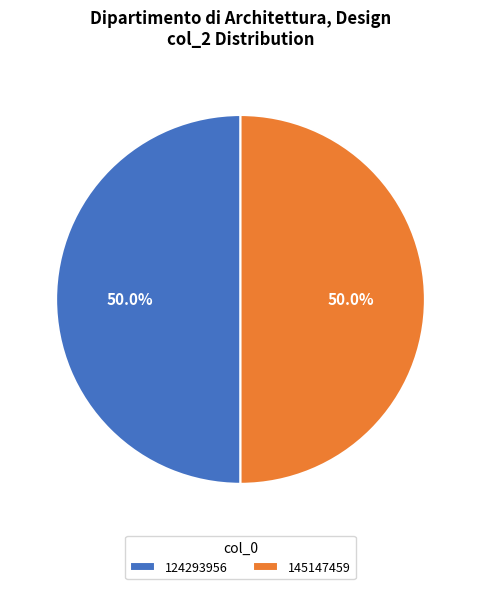

What is the ratio of the value at 145147459 to the value at 124293956?

1.0